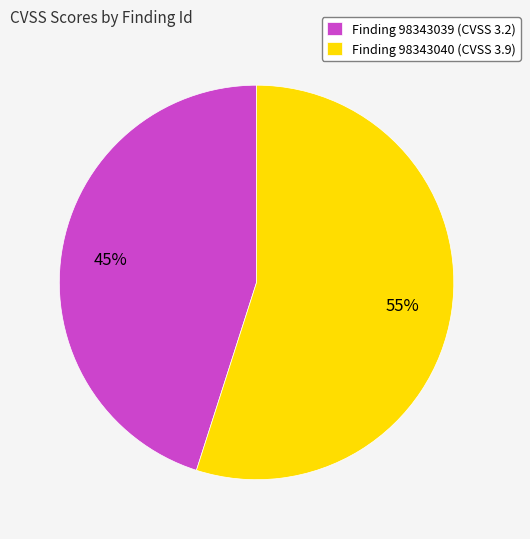

Count the number of slices in the pie.

2